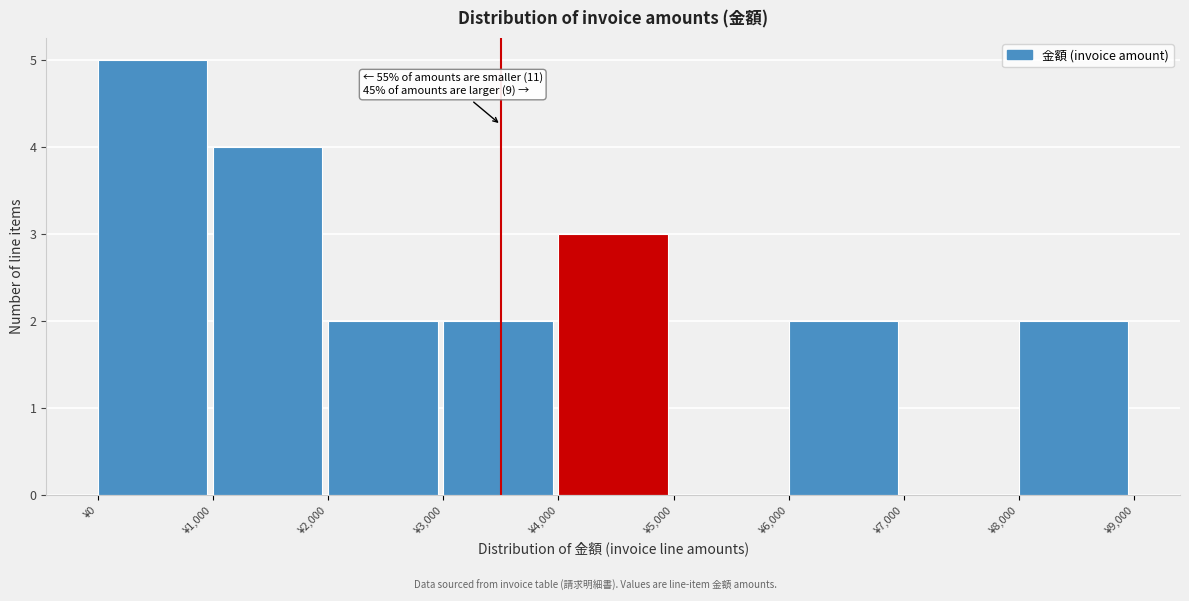

Which range on the x-axis has the tallest bar?

0 to 1000